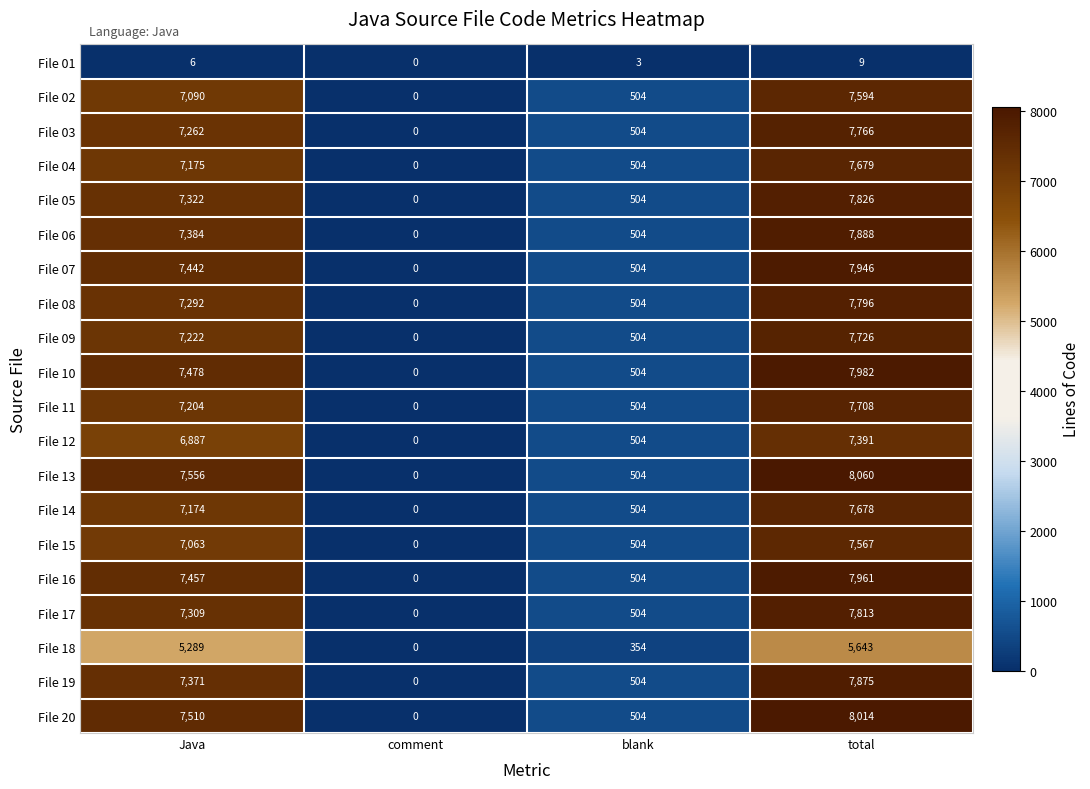

Rank the categories by File 11 value from lowest to highest.

comment, blank, Java, total